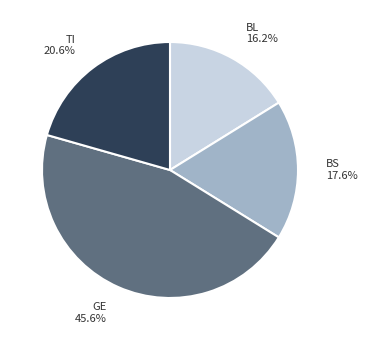

Which slice is the smallest?

BL